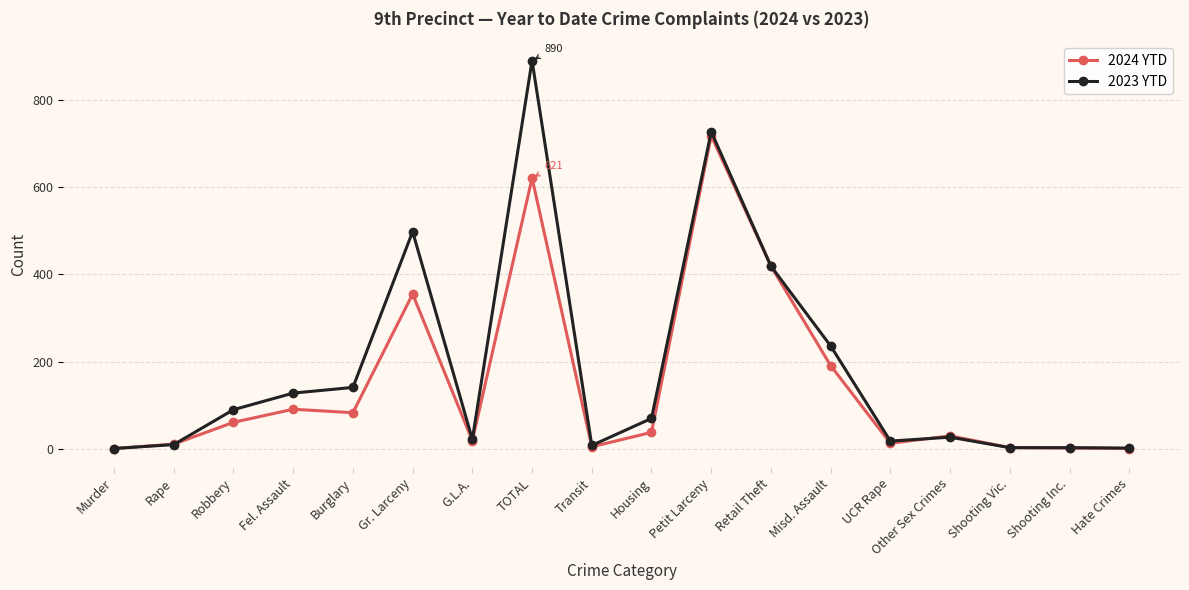

List the series in order of their peak value, highest first.

2023 YTD, 2024 YTD